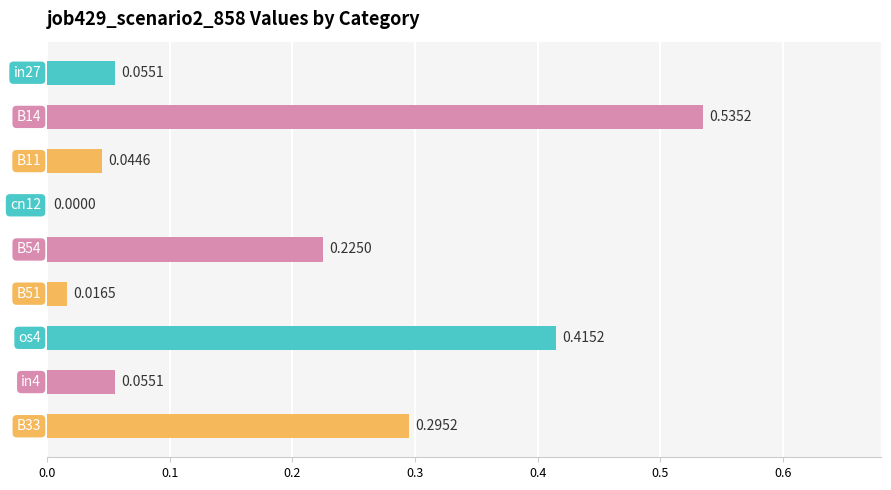

What is the sum of all values?

1.6